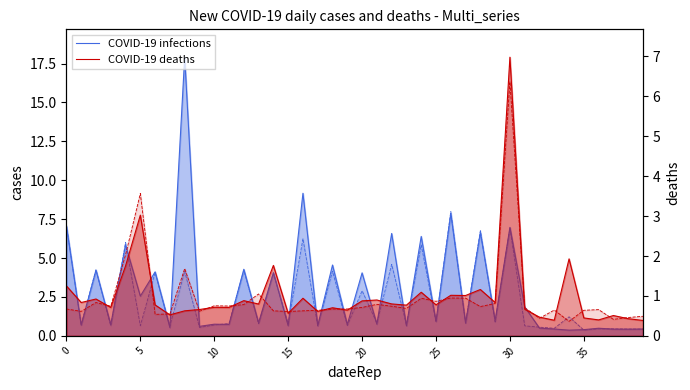

Reading left to right, transcribe all the data shown in this chart.

COVID-19 infections: 7.1	0.7	4.2	0.7	5.8	2.6	4.1	0.5	17.9	0.6	0.8	0.7	4.3	0.8	4.1	0.7	9.2	0.6	4.6	0.7	4.0	0.8	6.6	0.6	6.4	0.9	7.9	0.8	6.6	1.0	7.0	1.9	0.5	0.4	0.4	0.4	0.5	0.4	0.4	0.4
COVID-19 deaths: 1.3	0.8	0.9	0.7	1.8	3.0	0.8	0.5	0.6	0.7	0.7	0.7	0.9	0.8	1.8	0.6	0.9	0.6	0.7	0.6	0.9	0.9	0.8	0.8	1.1	0.8	1.0	1.0	1.2	0.8	7.0	0.7	0.5	0.4	1.9	0.4	0.4	0.5	0.4	0.4